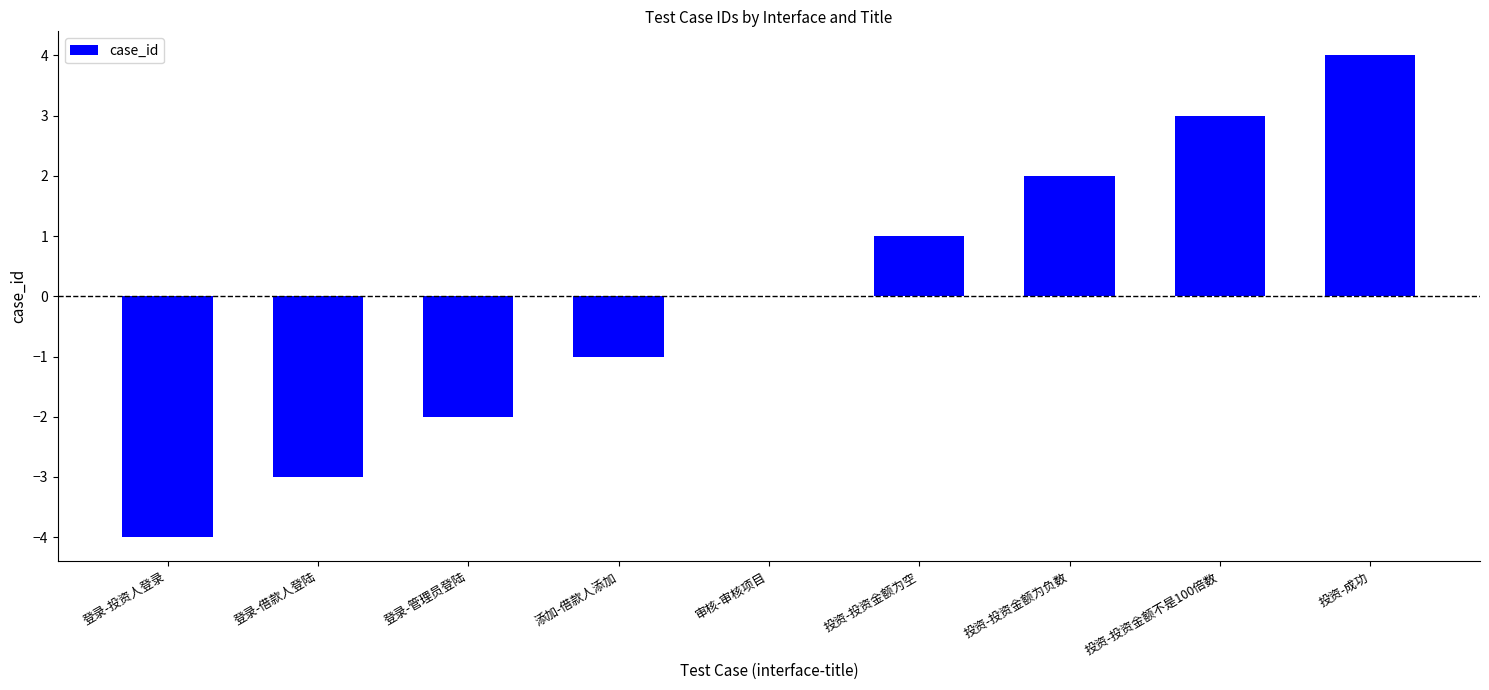

How many categories are shown in the chart?

9